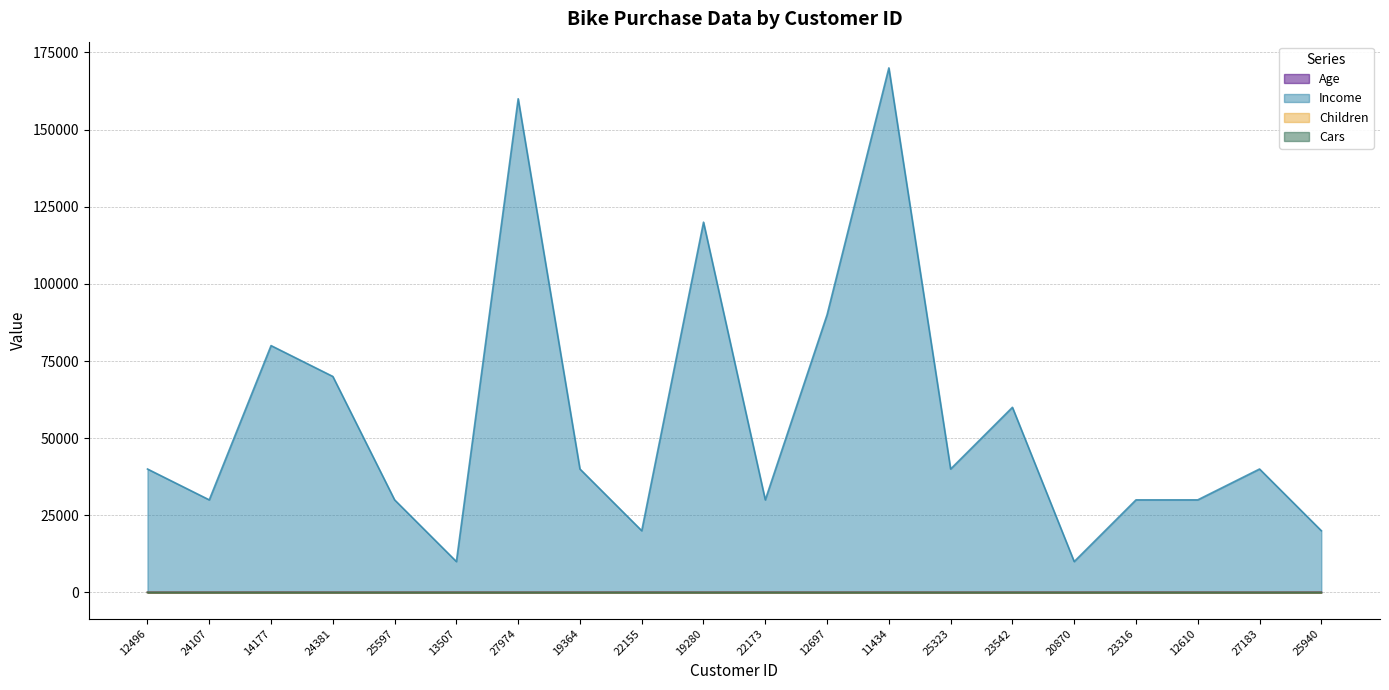

What is the value of the Age point at the 16th from the left?

38